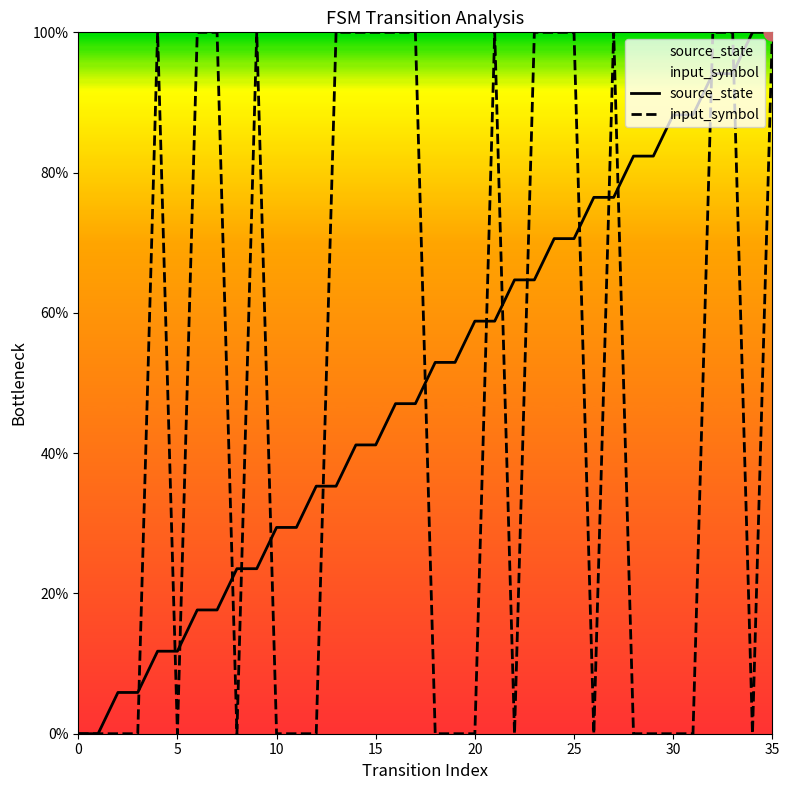

Which series has the largest total across all categories?

source_state